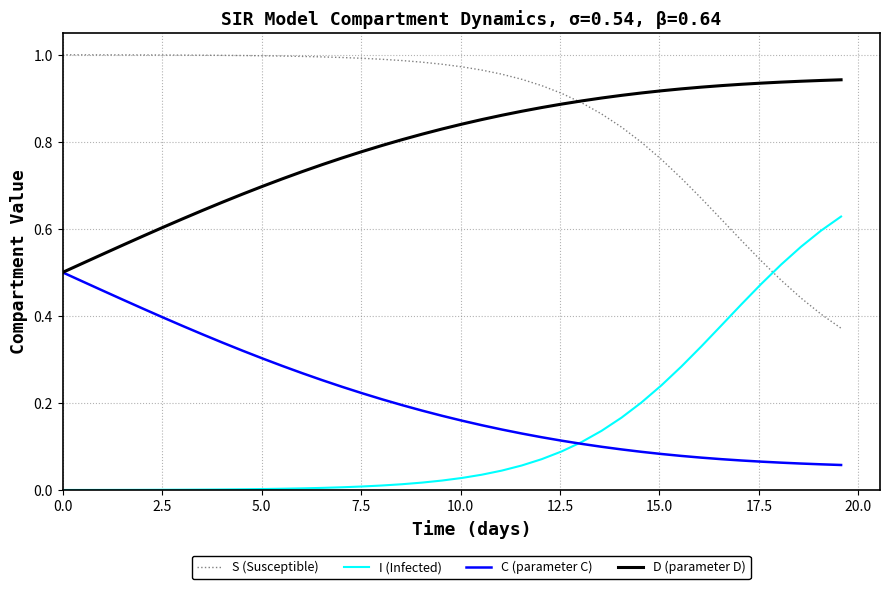

Which series has the largest total across all categories?

S (Susceptible)